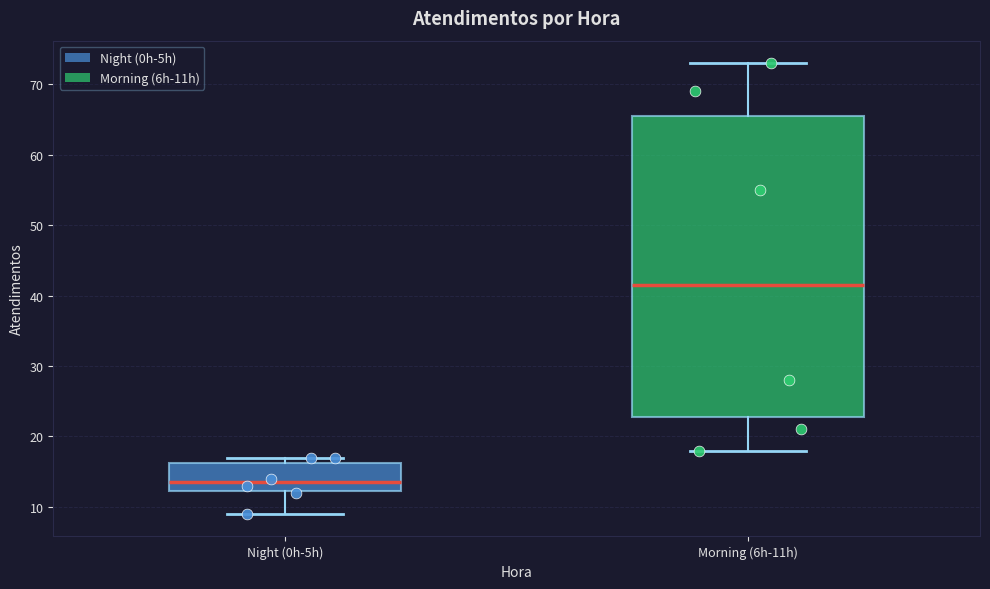

Where does the lower whisker of the box for Night (0h-5h) end on the y-axis? The values are not printed on the chart, so give them approximately, as read against the axis.

9